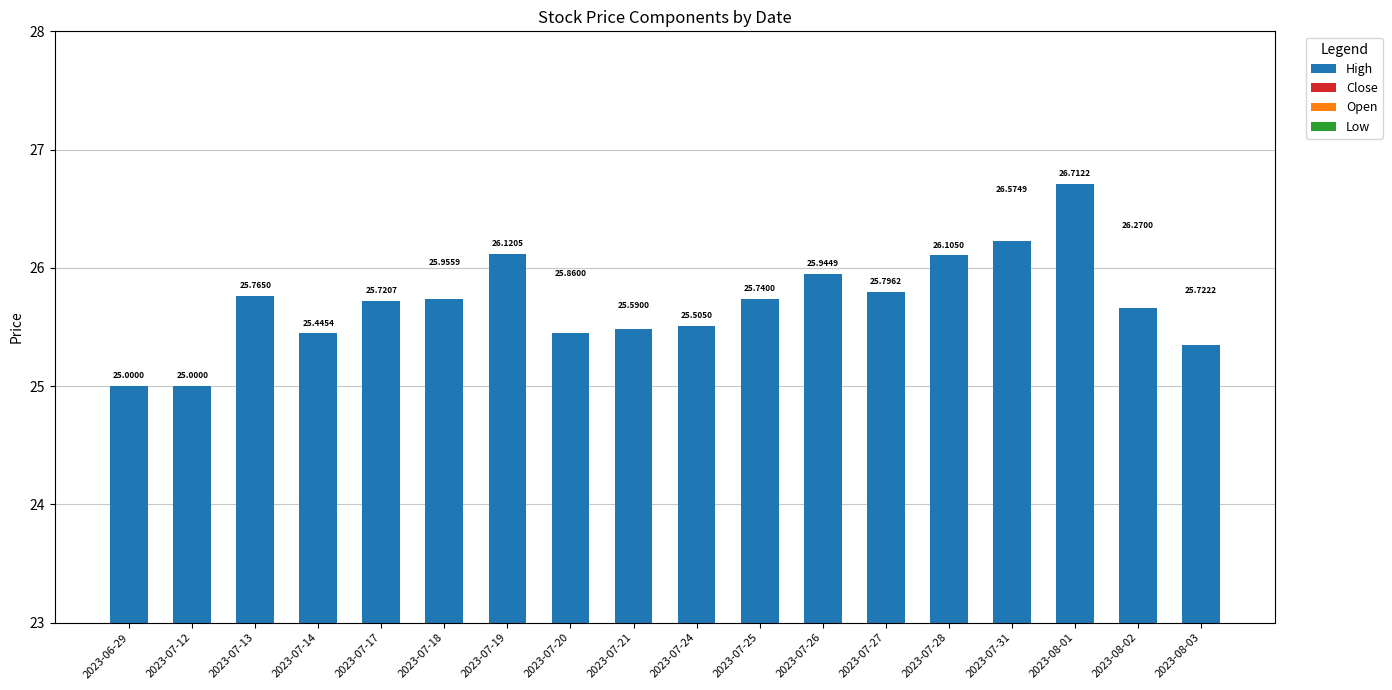

Between 2023-07-21 and 2023-07-25, which series saw the biggest shift?

High